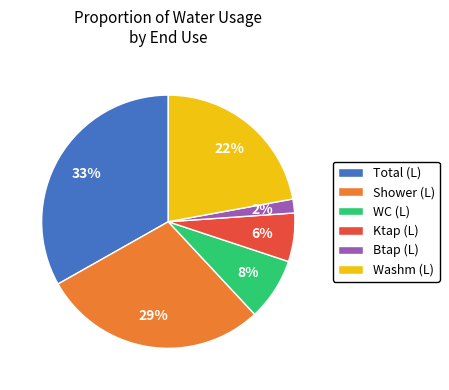

To the nearest percent, what is the combined percentage of Total (L) and Washm (L)?

55%